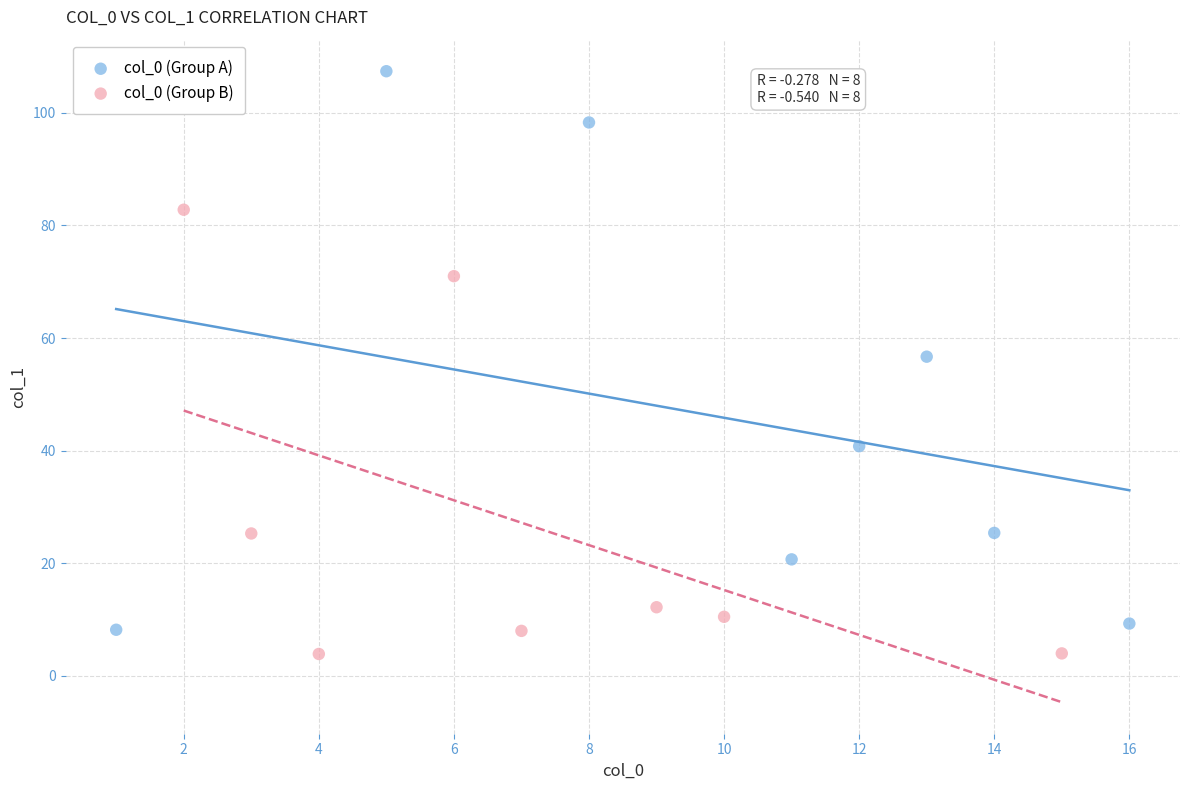

Which series contains the highest Y value?

col_0 (Group A)